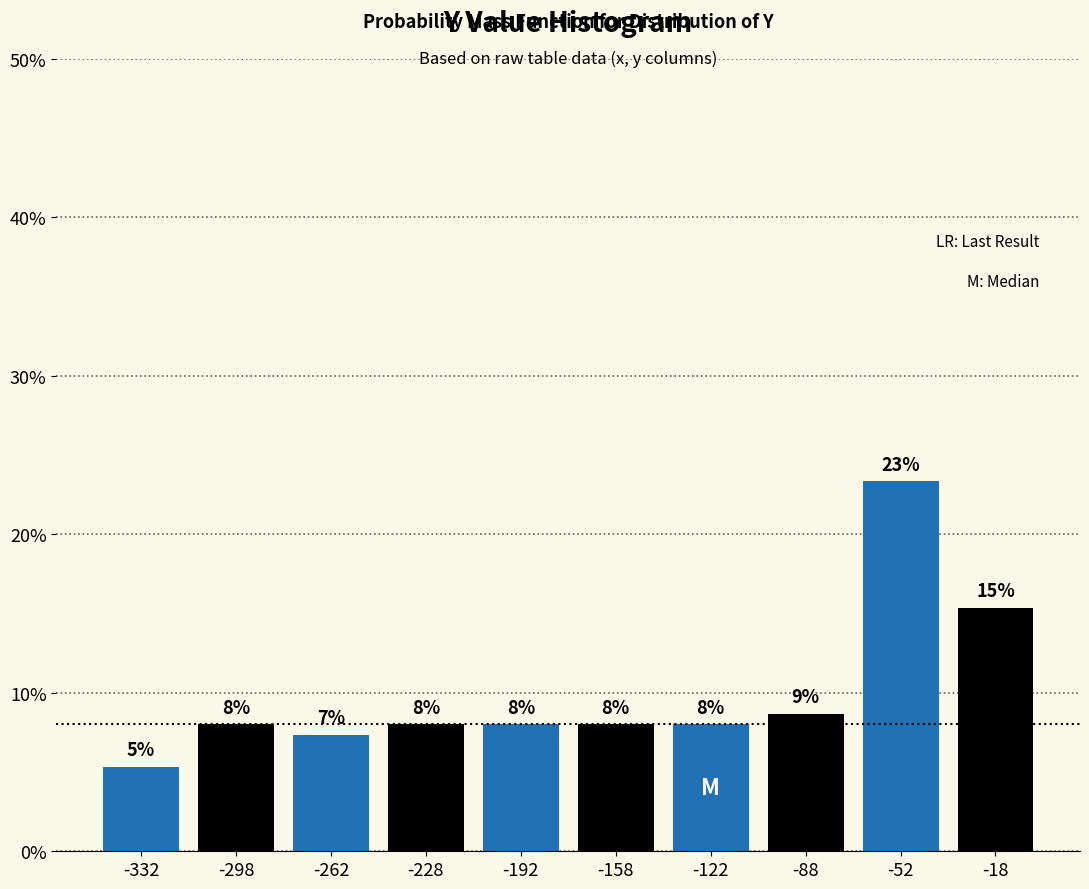

Over which range of the x-axis is the bar tallest?

-70 to -35